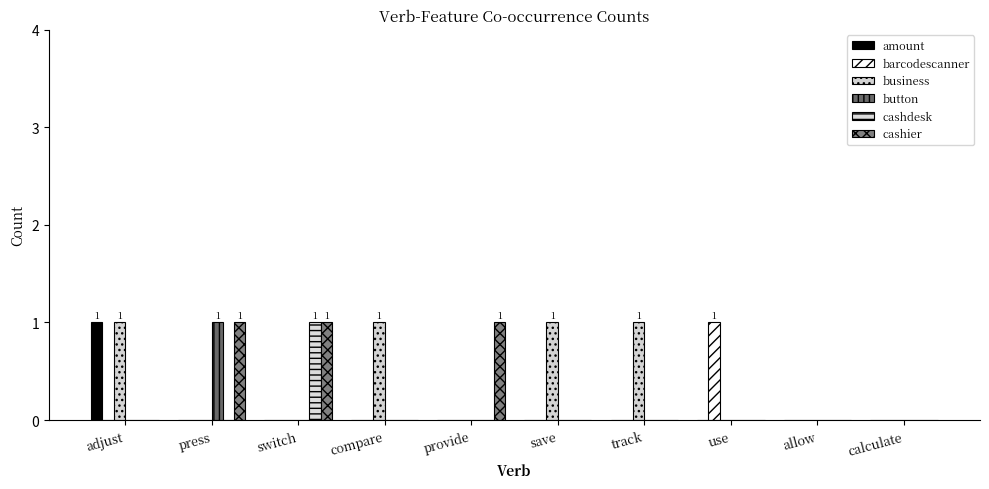

Reading right to left, transcribe all the data shown in this chart.

amount: 0	0	0	0	0	0	0	0	0	1
barcodescanner: 0	0	1	0	0	0	0	0	0	0
business: 0	0	0	1	1	0	1	0	0	1
button: 0	0	0	0	0	0	0	0	1	0
cashdesk: 0	0	0	0	0	0	0	1	0	0
cashier: 0	0	0	0	0	1	0	1	1	0